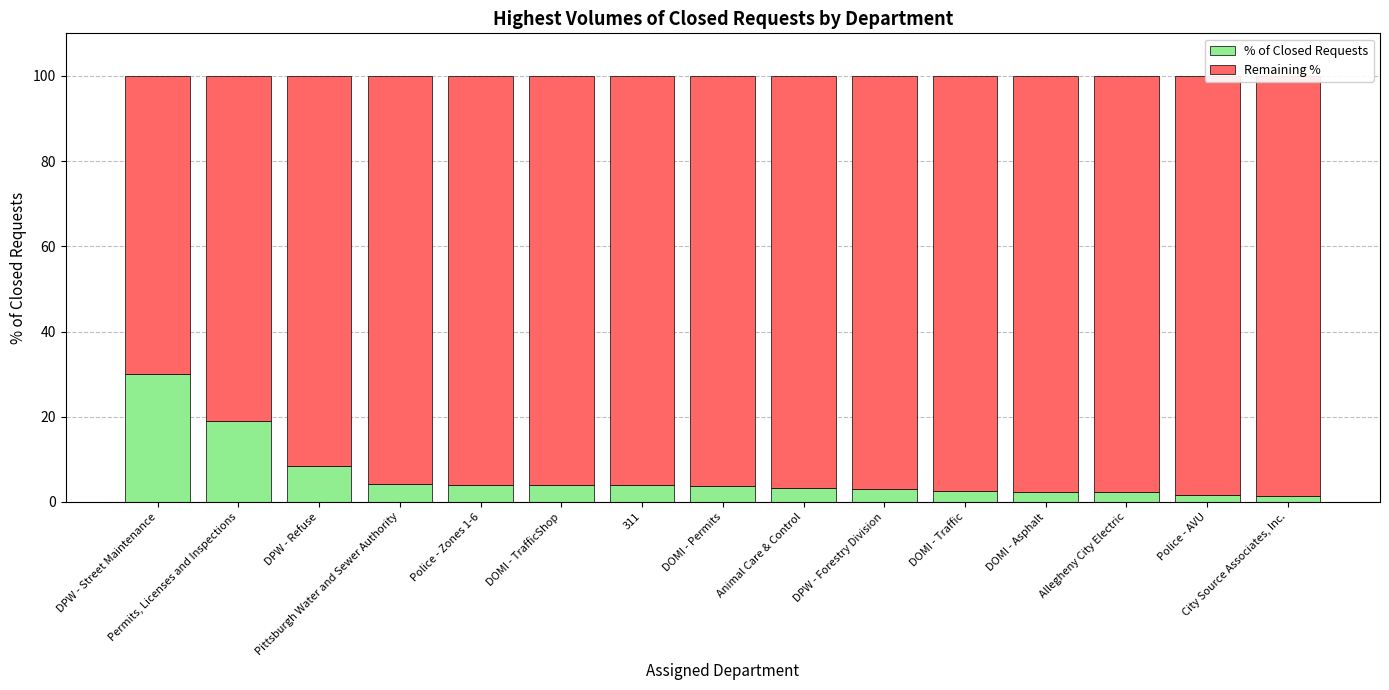

How many distinct data groups are displayed?

2